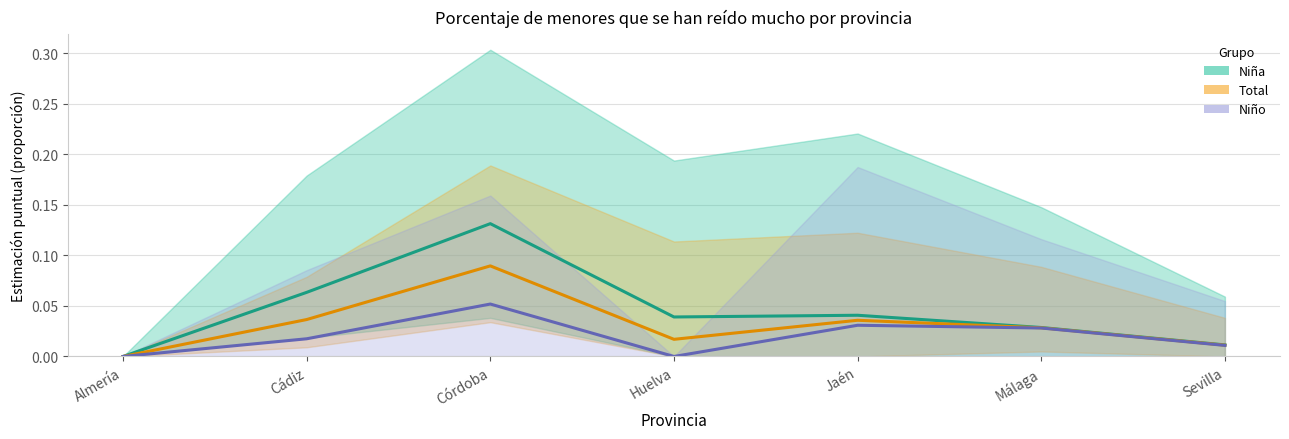

In Niño – Estimación, how many points are higher than both neighbors (excluding endpoints)?

2